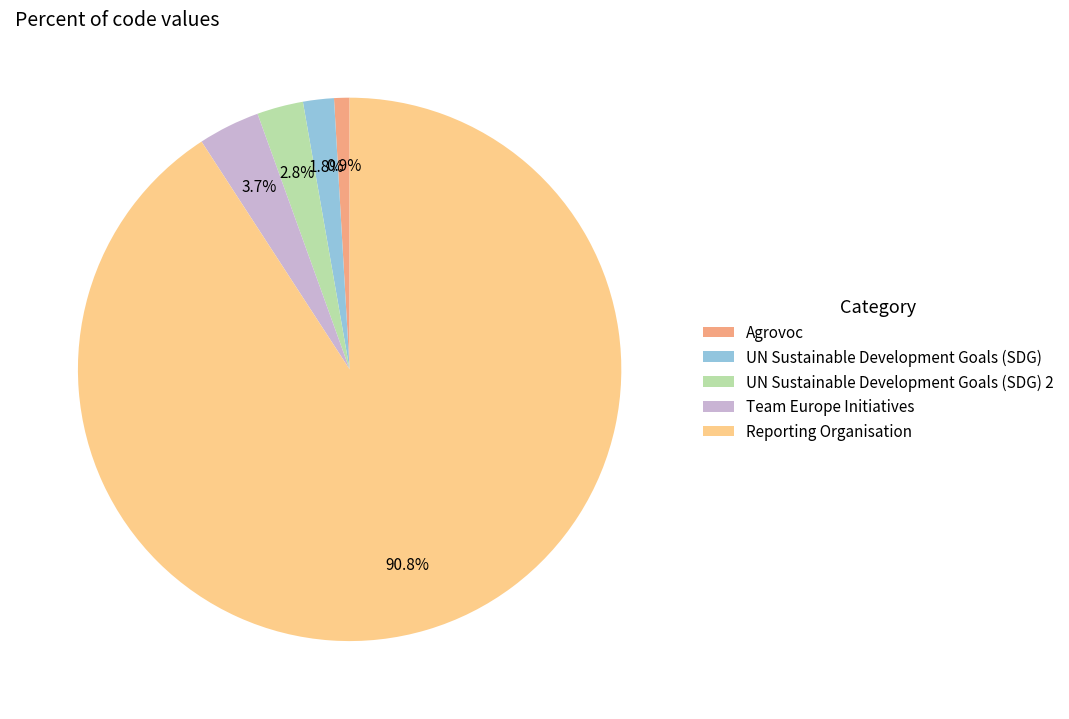

Rank the categories by value from highest to lowest.

Reporting Organisation, Team Europe Initiatives, UN Sustainable Development Goals (SDG) 2, UN Sustainable Development Goals (SDG), Agrovoc